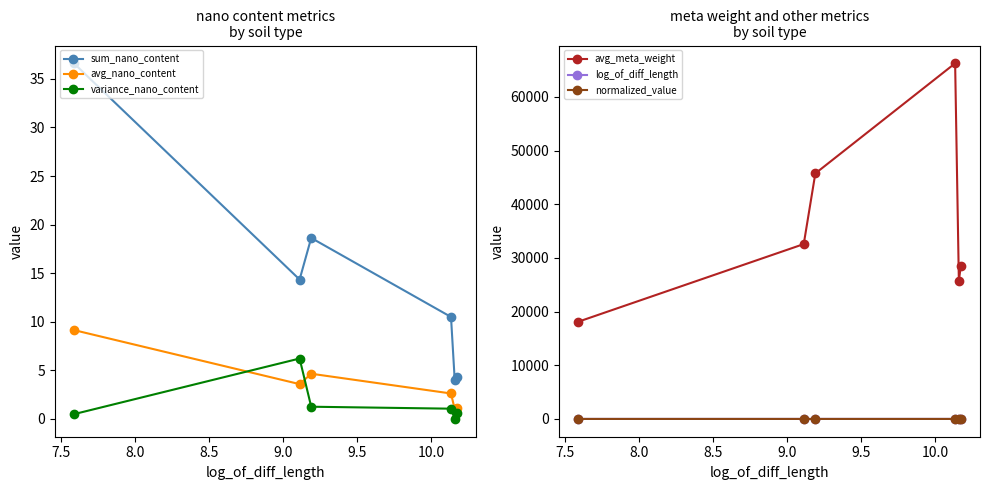

Which series has the widest spread of values?

avg_meta_weight